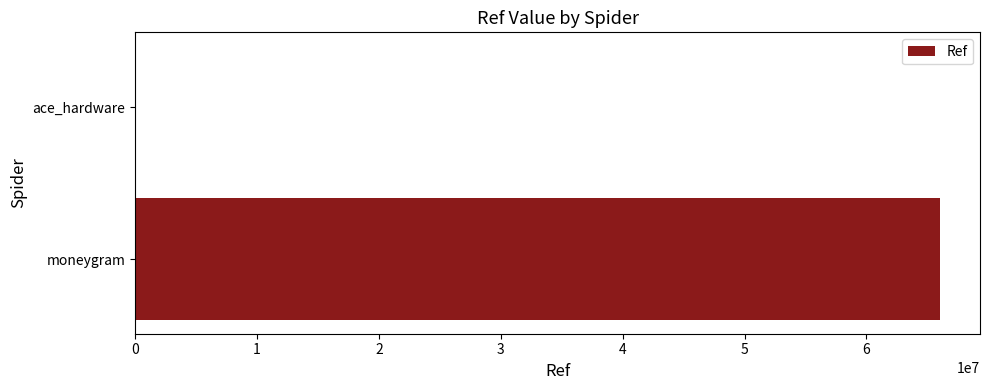

What is the sum of all values?

66040845